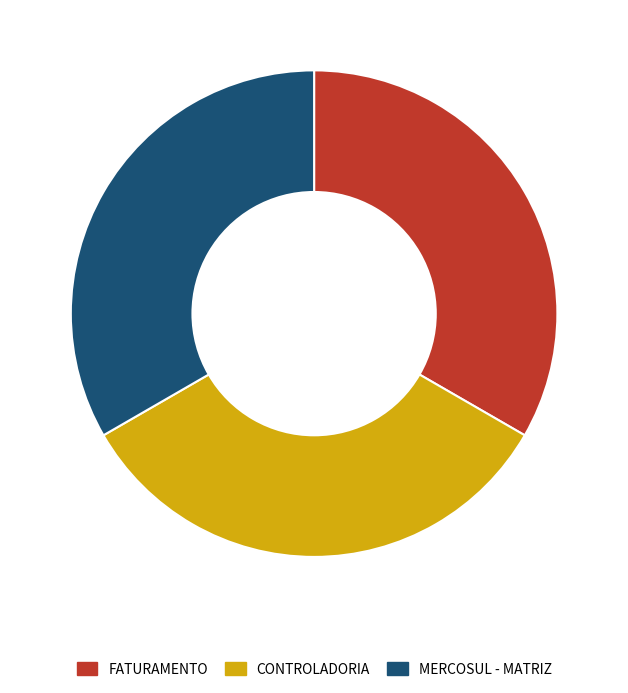

Combined, do FATURAMENTO and CONTROLADORIA account for over 50%?

Yes